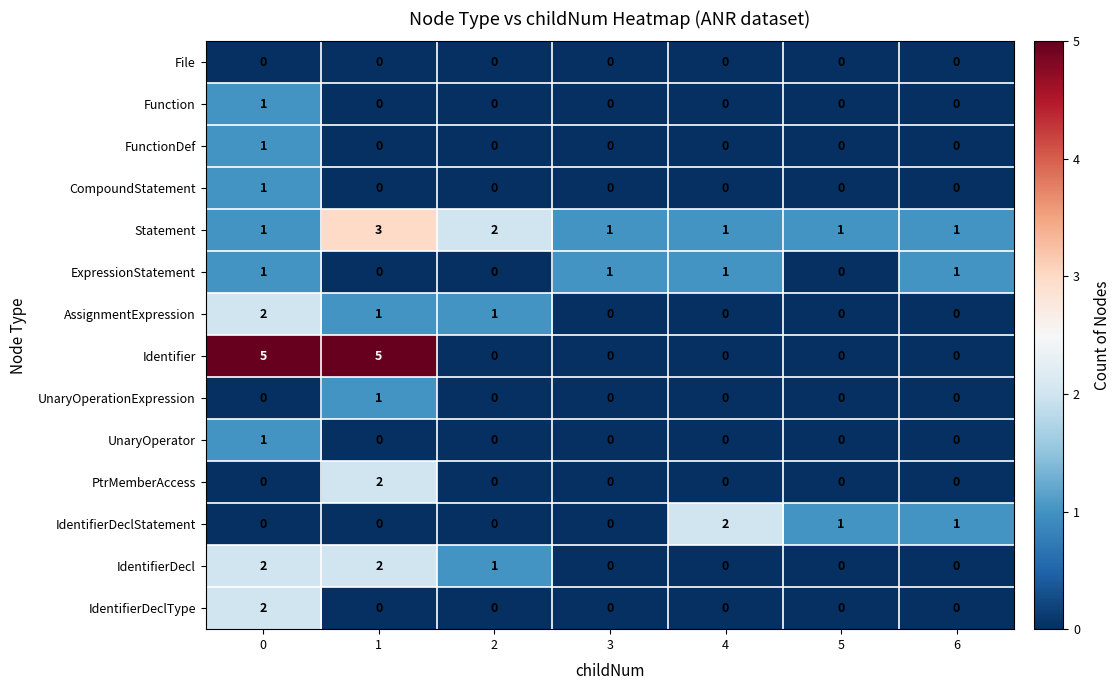

The value of UnaryOperator at 4 is -1. True or false?

False